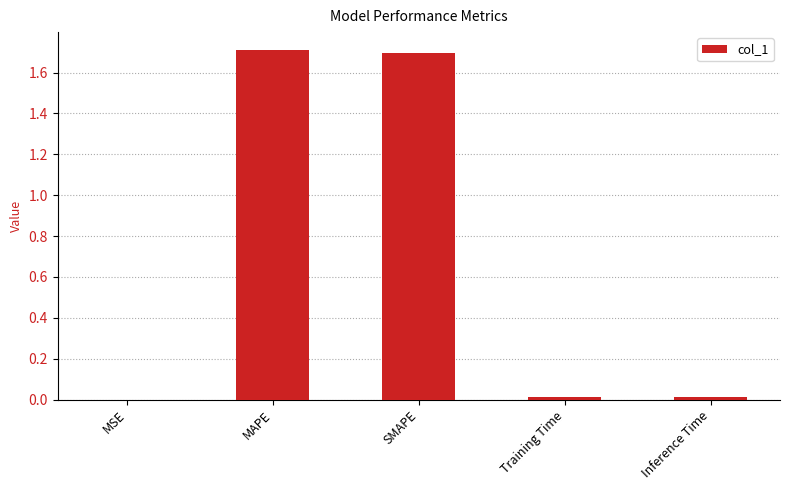

The value at SMAPE is 1.7. True or false?

True